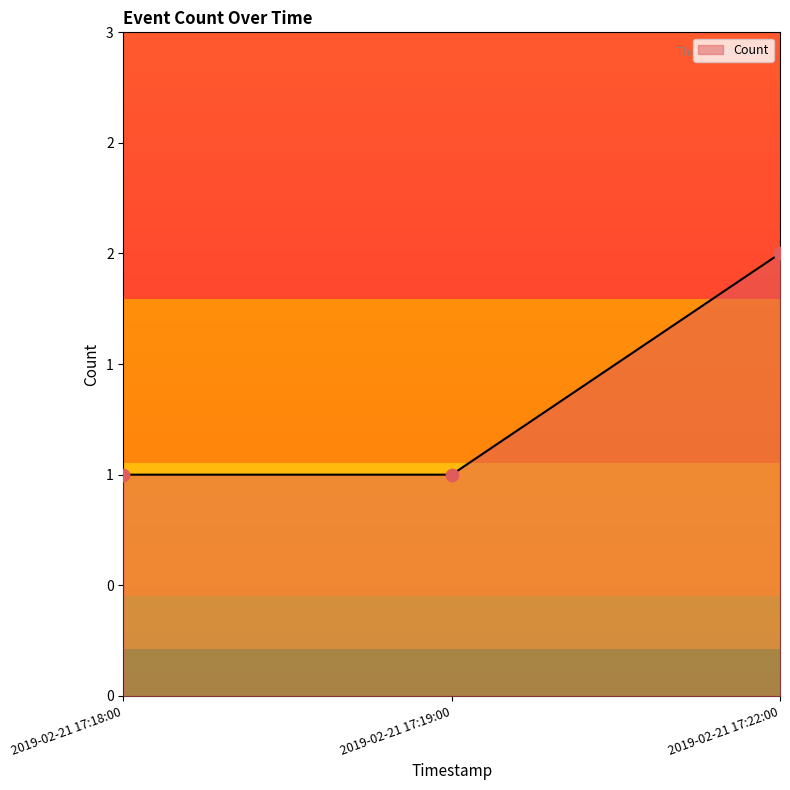

Between 2019-02-21 17:18:00 and 2019-02-21 17:22:00, which is larger?

2019-02-21 17:22:00